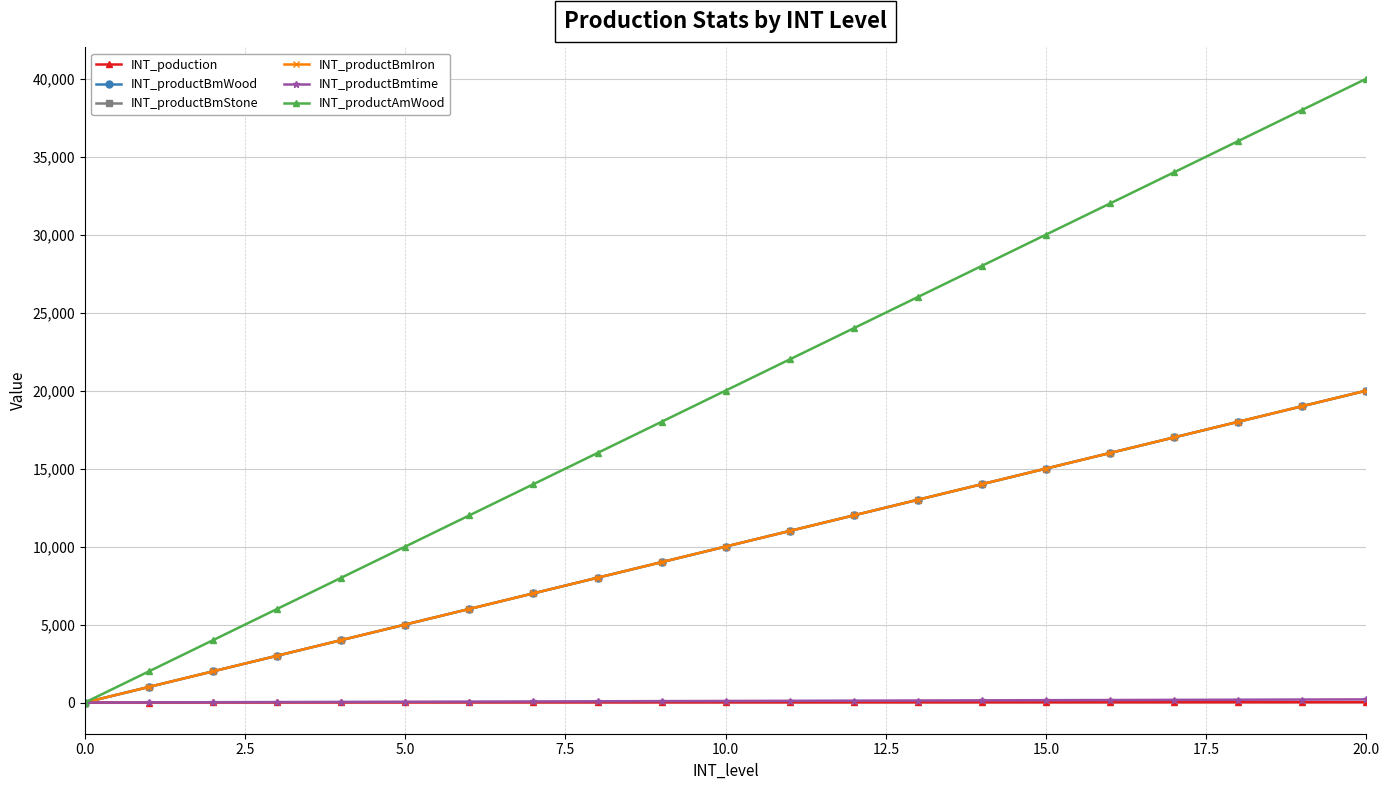

Does the chart have visible grid lines?

Yes